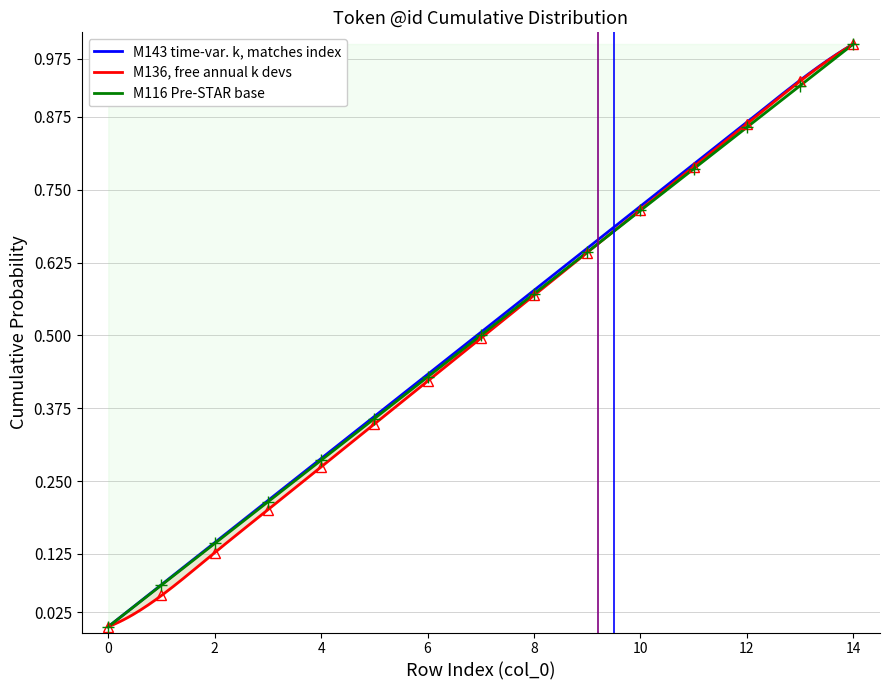

Rank the categories by value from highest to lowest.

14, 13, 12, 11, 10, 9, 8, 7, 6, 5, 4, 3, 2, 1, 0